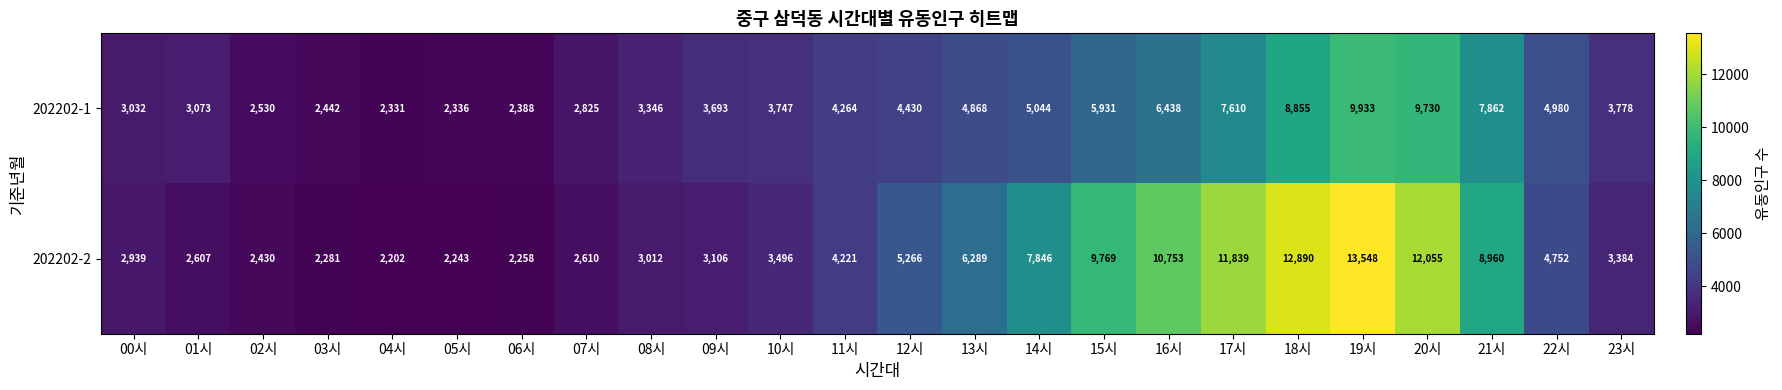

What is the sum of the 202202-1 values at 16시 and 19시?

16371